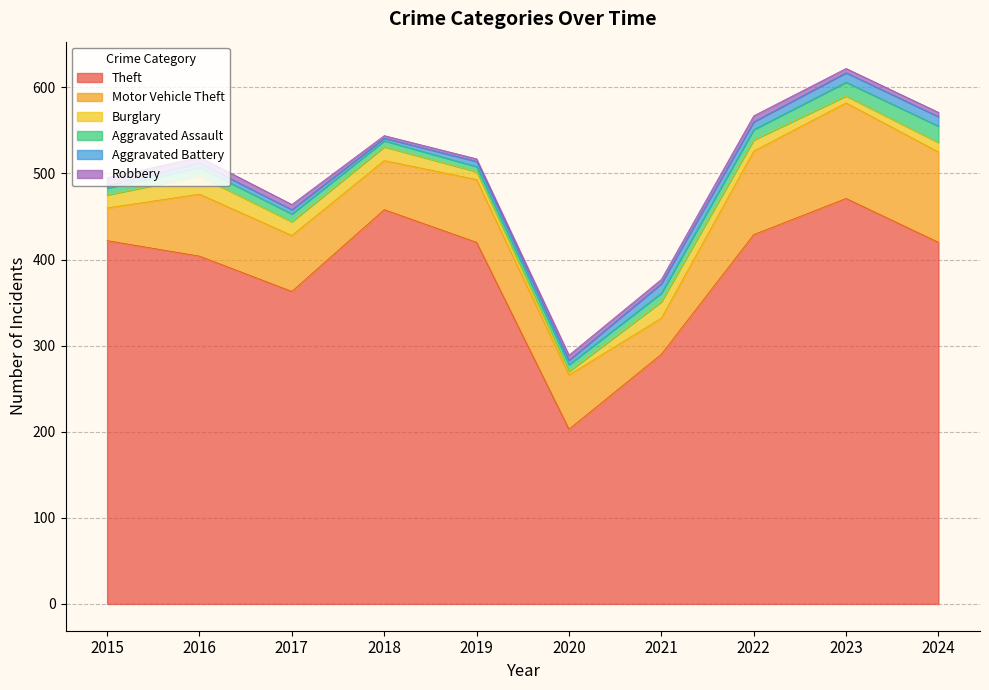

What value does the Robbery series have at 2015?

9